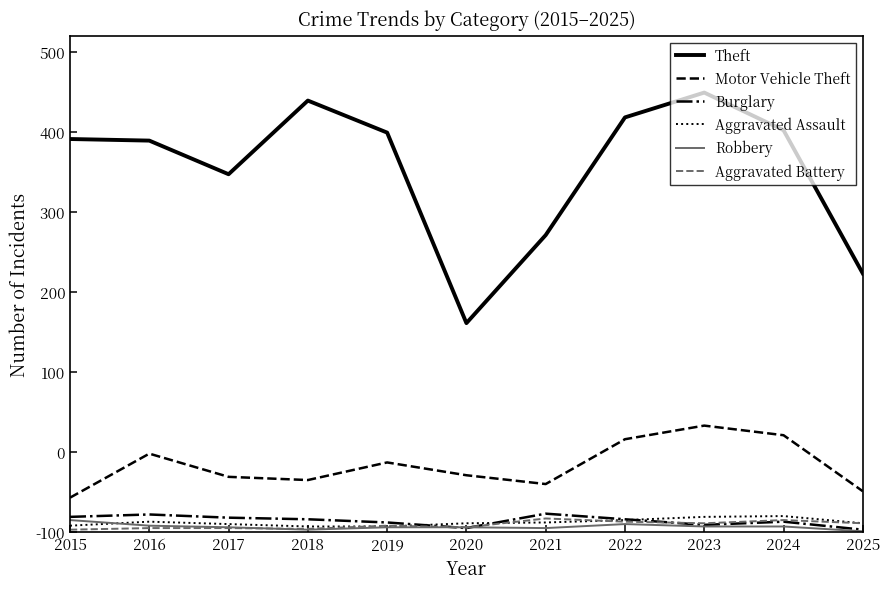

Which series has the largest total across all categories?

Theft